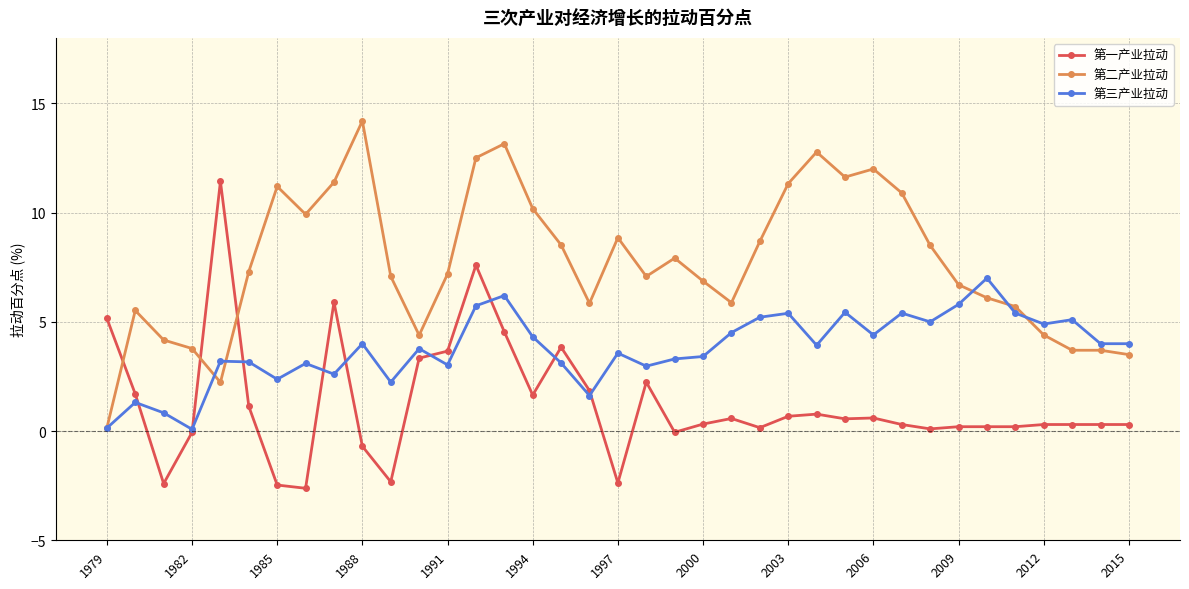

True or false: 第一产业拉动 and 第三产业拉动 intersect in this chart.

True